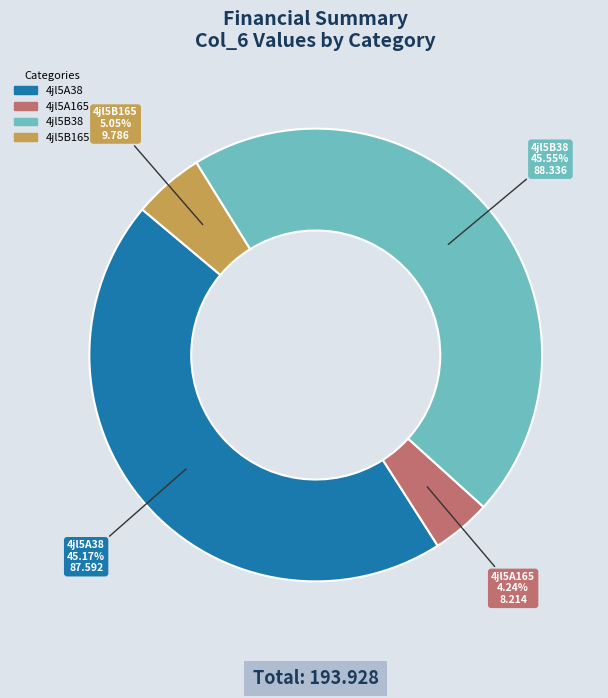

How many slices are in this pie chart?

4